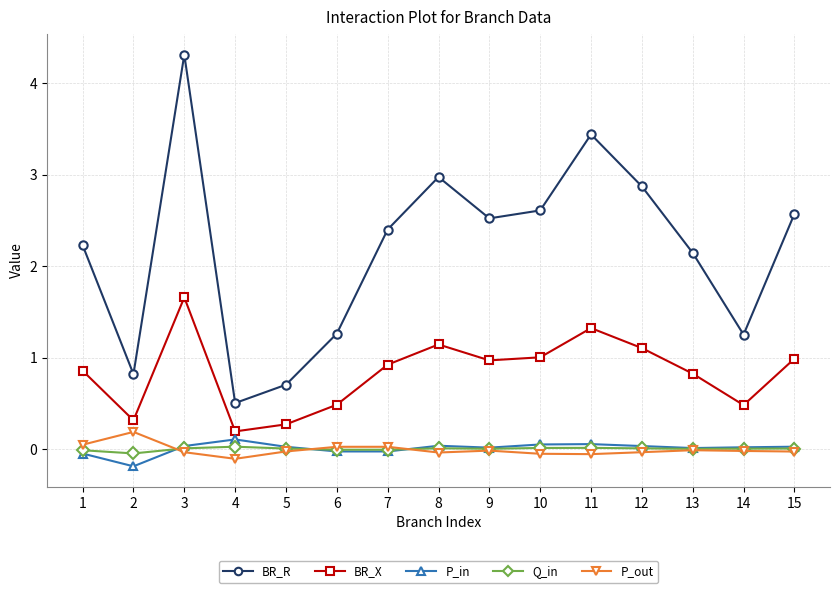

How many interior local valleys does the BR_X series have?

4